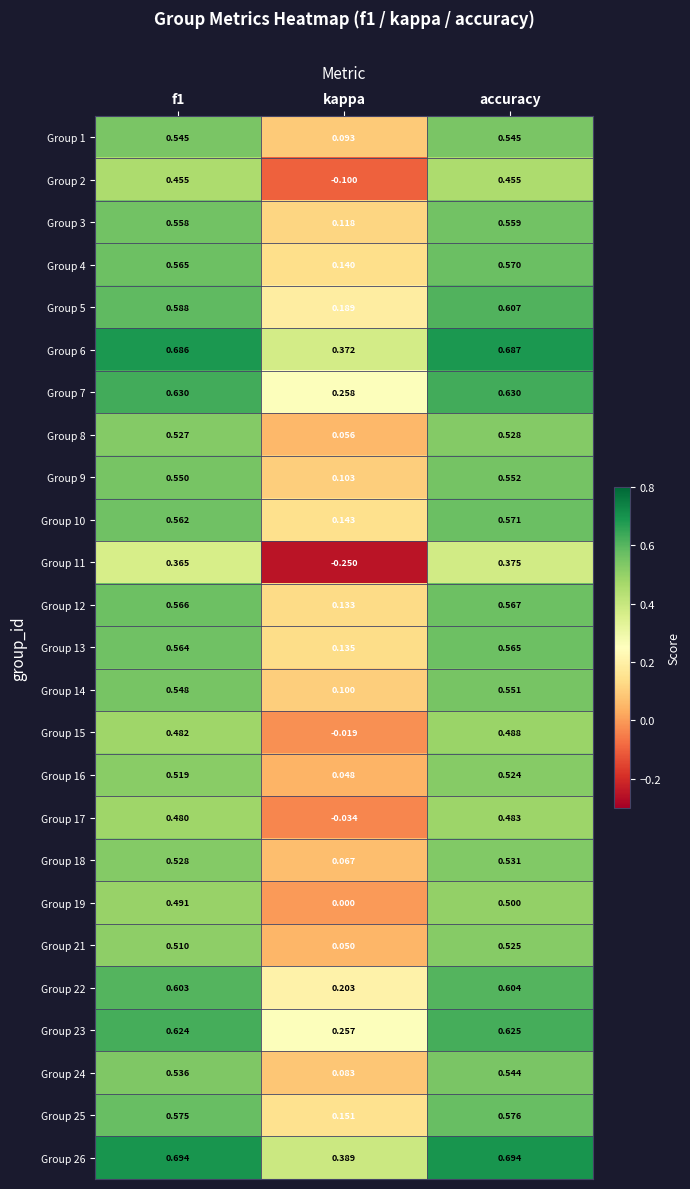

At which label does Group 25 reach its minimum?

kappa